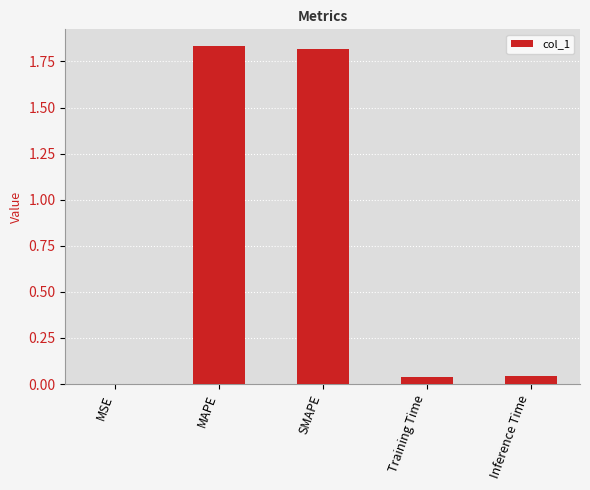

The value at MSE is 0.0. True or false?

True